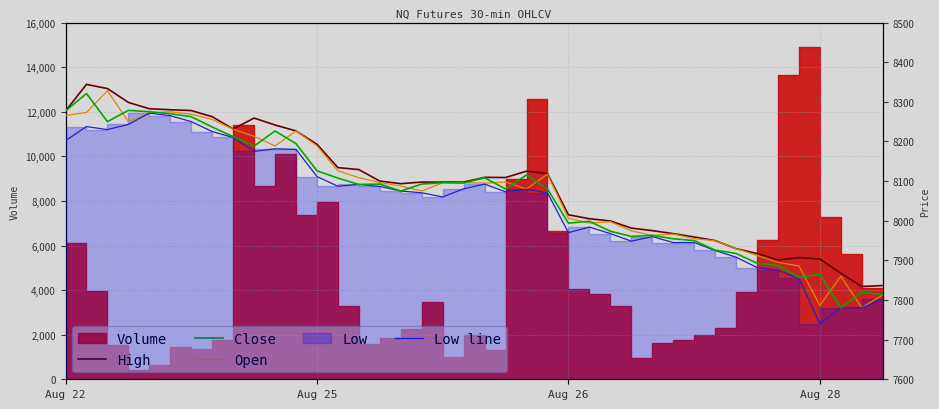

What is the value of the Open point at the 26th from the left?

7994.0